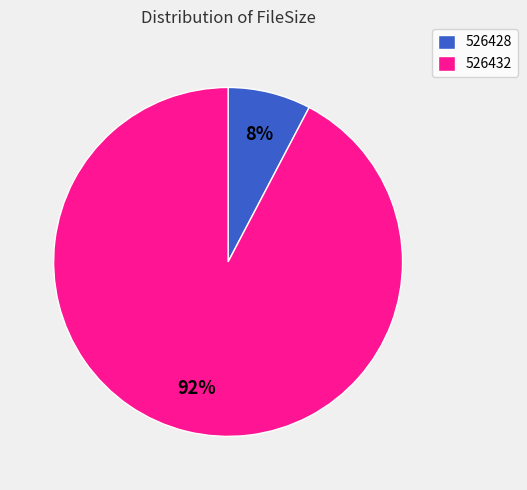

Which category has the smallest portion of the pie?

526428